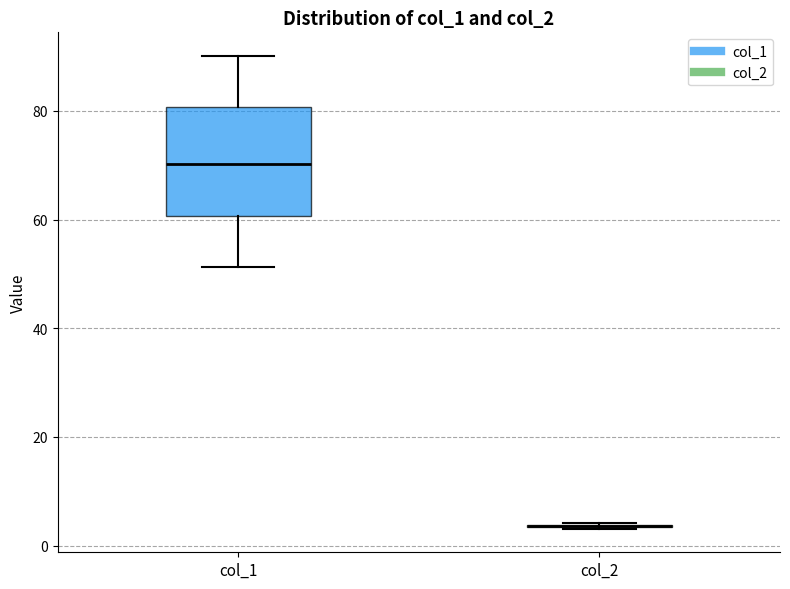

Reading left to right, read every box against the y-axis: the position of its median line, the range the box covers, and the ends of its whiskers. The values are not printed on the chart, so give them approximately, as read against the axis.

col_1: median 70, box 60 to 80, whiskers 52 to 90
col_2: box collapsed to a line at 4, whiskers 4 to 4